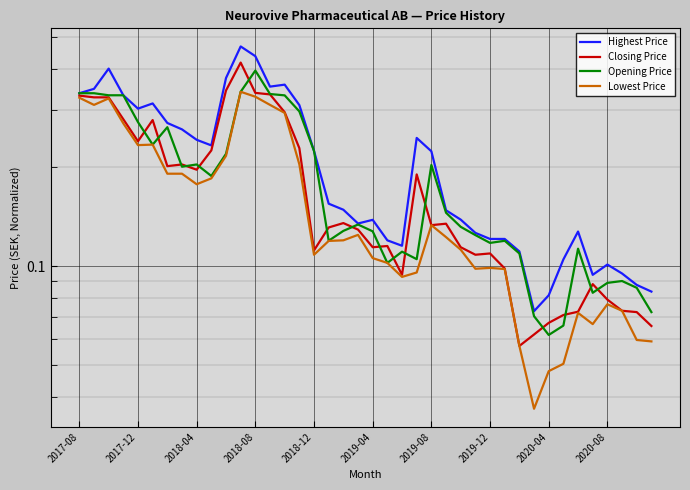

What value does the Closing Price series have at 26?

0.1